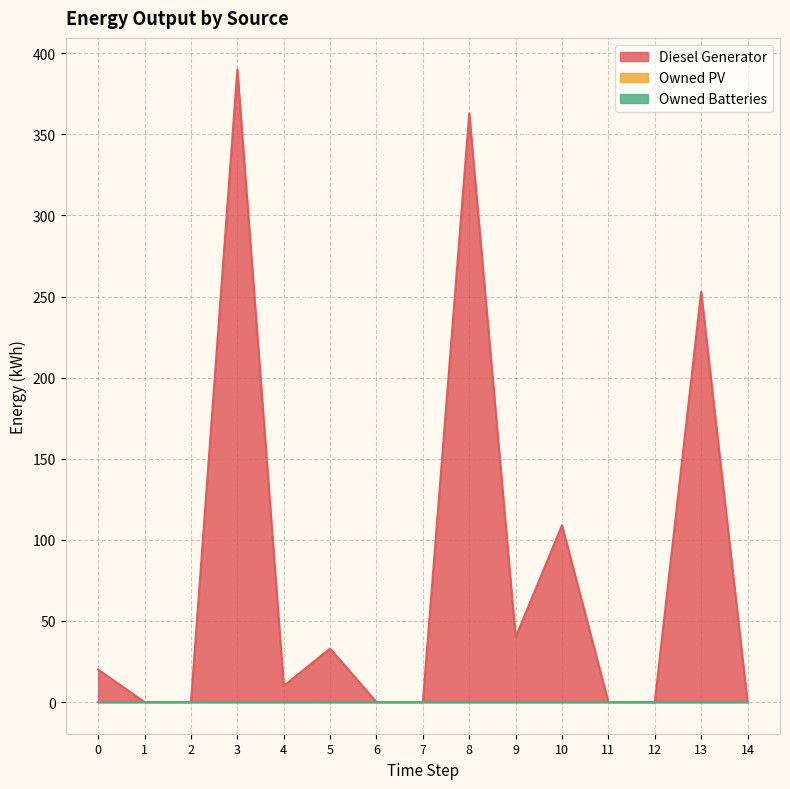

Reading left to right, what are all the values shown in this chart?

Diesel Generator: 20	0	0	390	10	33	0	0	363	40	109	0	0	253	0
Owned PV: 0	0	0	0	0	0	0	0	0	0	0	0	0	0	0
Owned Batteries: 0	0	0	0	0	0	0	0	0	0	0	0	0	0	0